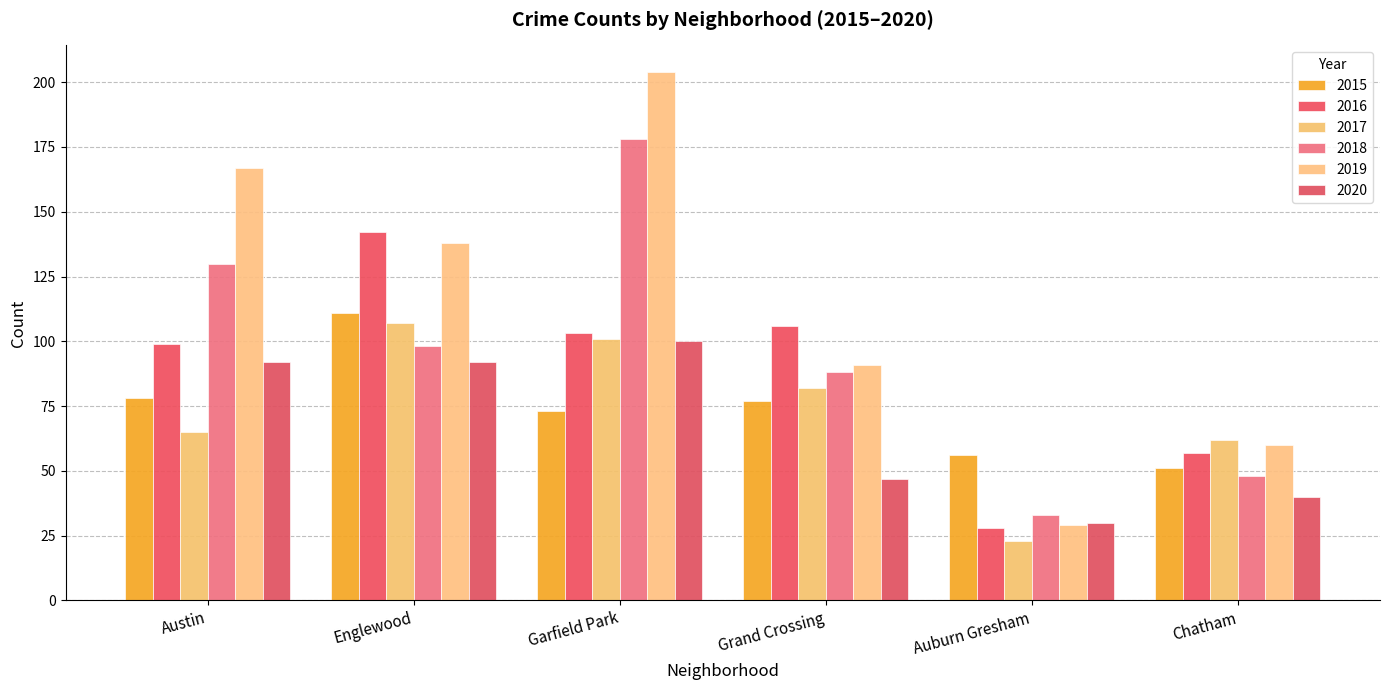

Reading left to right, extract all data points from this chart.

2015: Austin=78	Englewood=111	Garfield Park=73	Grand Crossing=77	Auburn Gresham=56	Chatham=51
2016: Austin=99	Englewood=142	Garfield Park=103	Grand Crossing=106	Auburn Gresham=28	Chatham=57
2017: Austin=65	Englewood=107	Garfield Park=101	Grand Crossing=82	Auburn Gresham=23	Chatham=62
2018: Austin=130	Englewood=98	Garfield Park=178	Grand Crossing=88	Auburn Gresham=33	Chatham=48
2019: Austin=167	Englewood=138	Garfield Park=204	Grand Crossing=91	Auburn Gresham=29	Chatham=60
2020: Austin=92	Englewood=92	Garfield Park=100	Grand Crossing=47	Auburn Gresham=30	Chatham=40